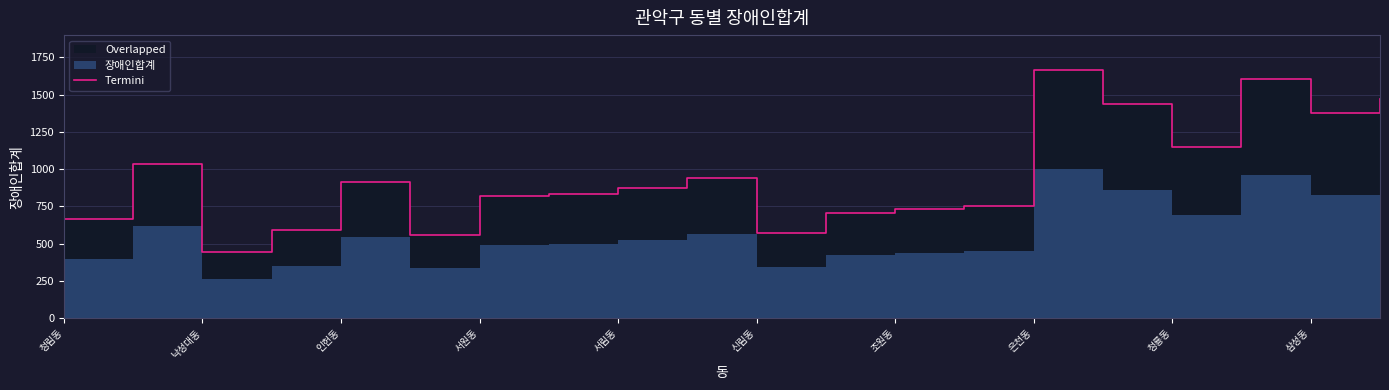

How many lines are shown in the chart?

1